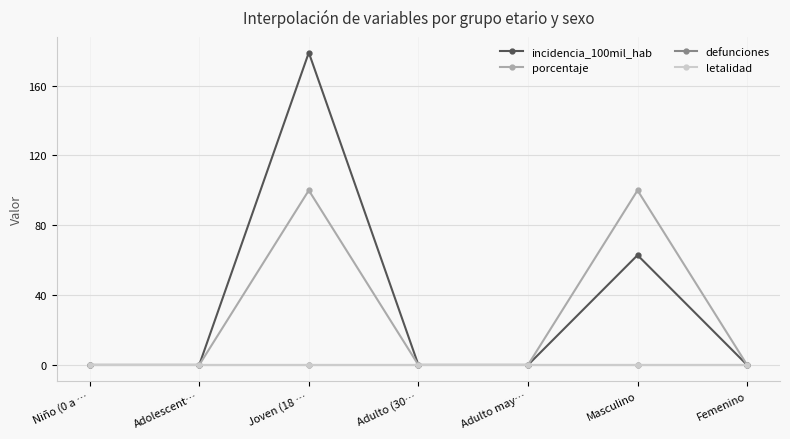

Reading right to left, transcribe all the data shown in this chart.

incidencia_100mil_hab: Femenino=0.0	Masculino=62.9	Adulto may…=0.0	Adulto (30…=0.0	Joven (18 …=178.9	Adolescent…=0.0	Niño (0 a …=0.0
porcentaje: Femenino=0.0	Masculino=100.0	Adulto may…=0.0	Adulto (30…=0.0	Joven (18 …=100.0	Adolescent…=0.0	Niño (0 a …=0.0
defunciones: Femenino=0.0	Masculino=0.0	Adulto may…=0.0	Adulto (30…=0.0	Joven (18 …=0.0	Adolescent…=0.0	Niño (0 a …=0.0
letalidad: Femenino=0.0	Masculino=0.0	Adulto may…=0.0	Adulto (30…=0.0	Joven (18 …=0.0	Adolescent…=0.0	Niño (0 a …=0.0